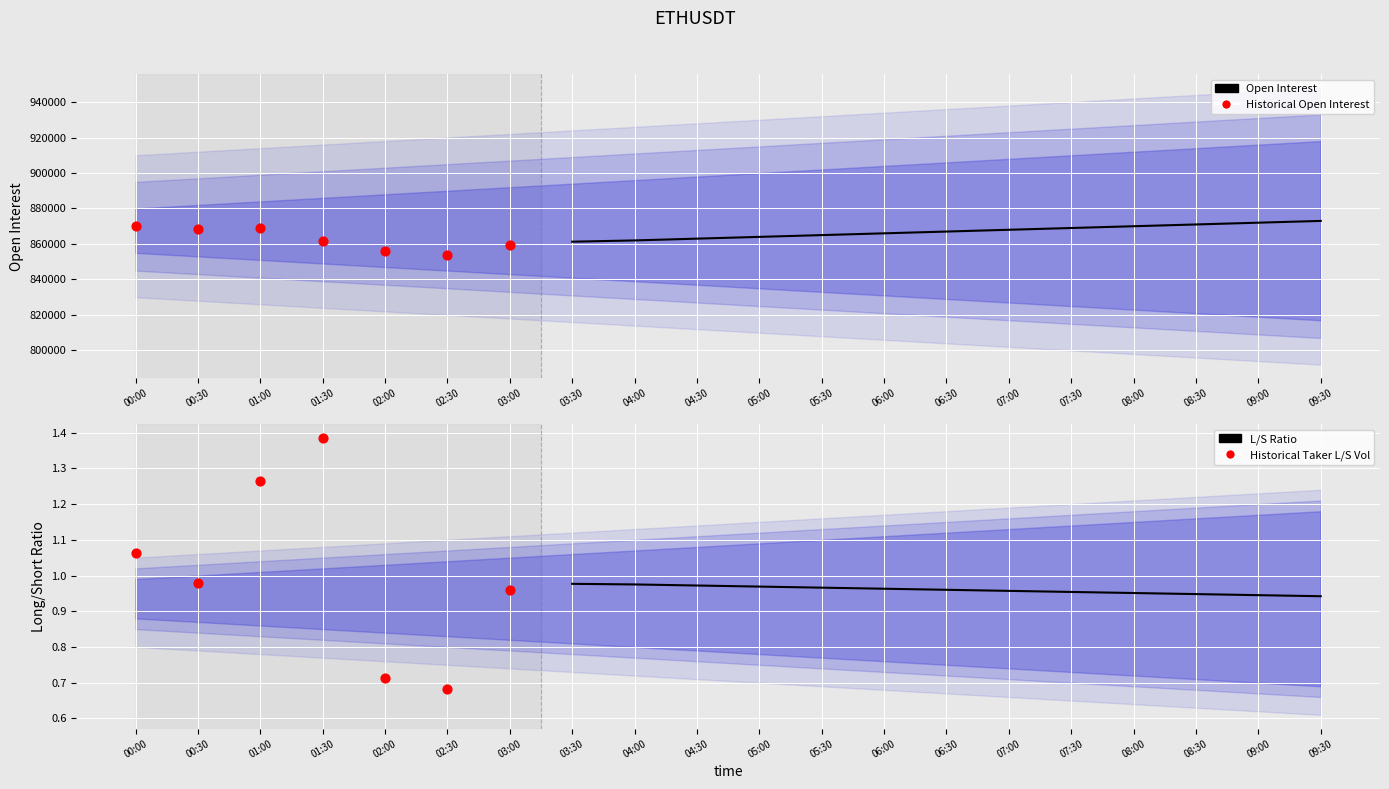

What is the total value across all series at 05:30?

865001.8